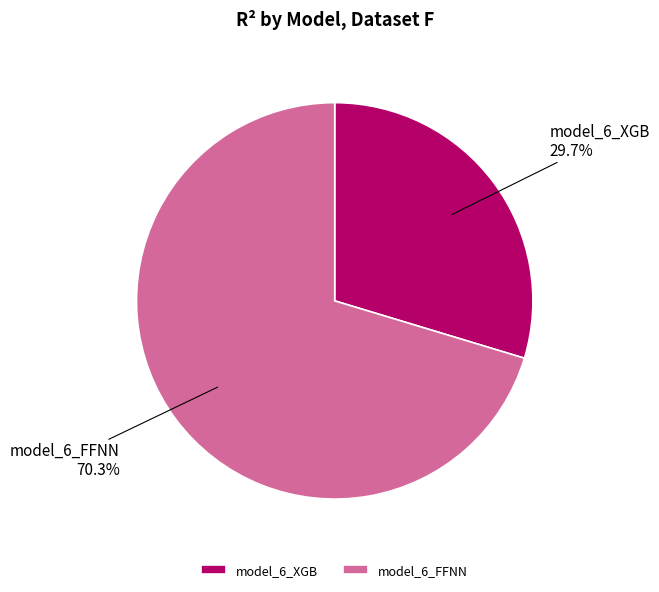

True or false: model_6_FFNN accounts for 70% of the total.

True